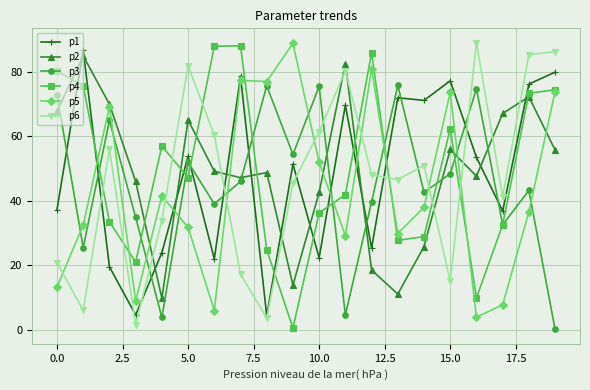

Does the chart display data point markers on the line(s)?

Yes